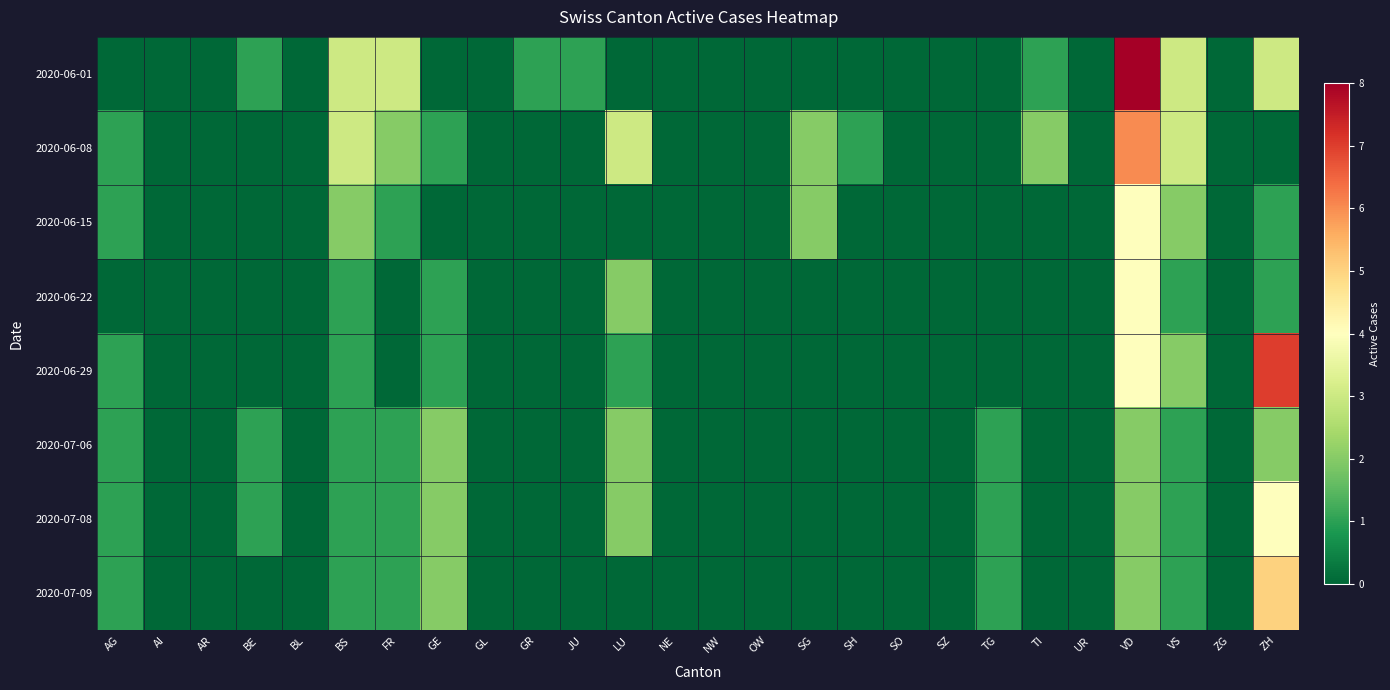

How many data points does each series have?

26